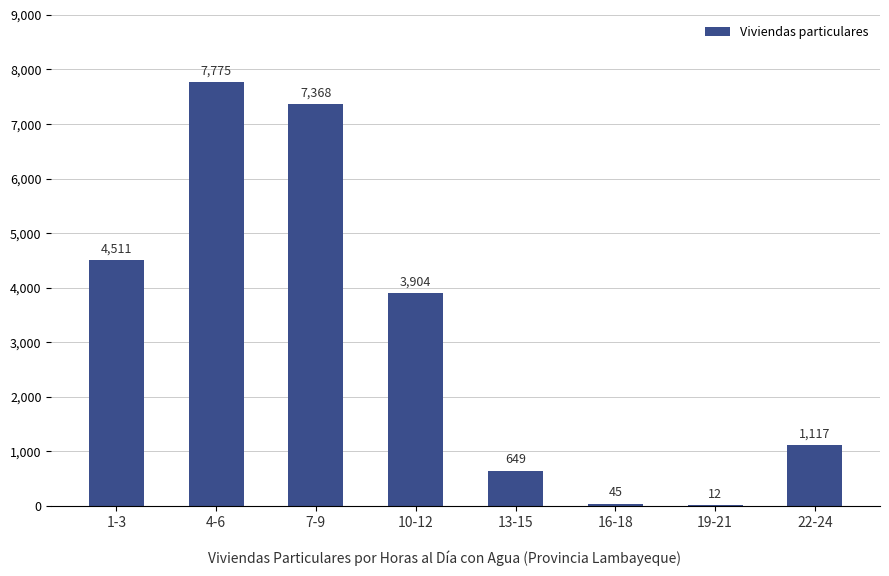

Which label corresponds to the largest value in the chart?

4-6